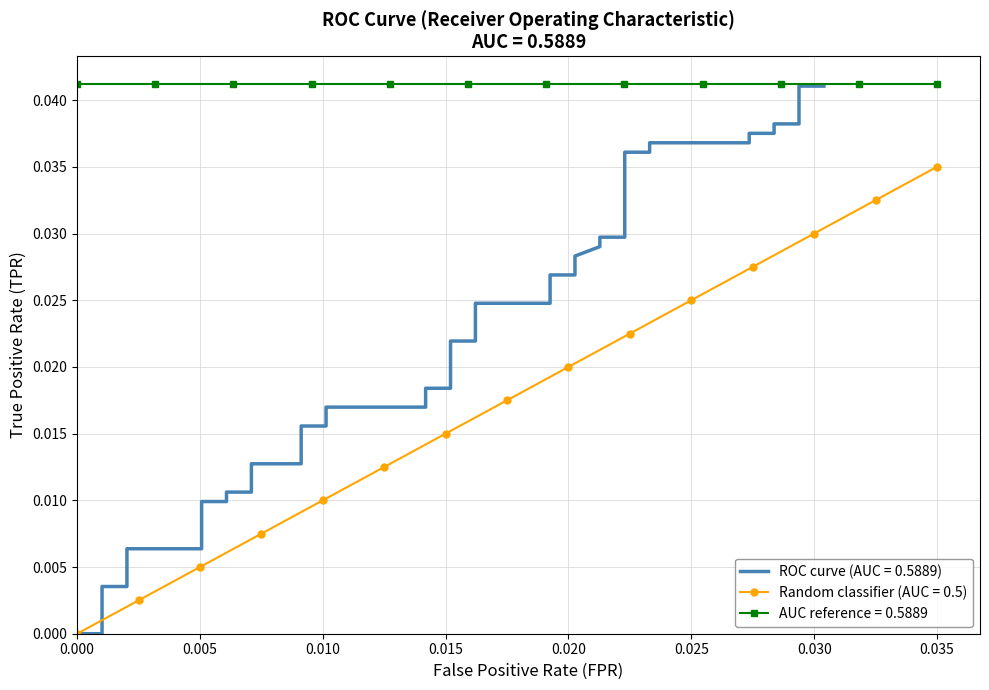

At which label does Random classifier (AUC = 0.5) reach its peak?

0.035